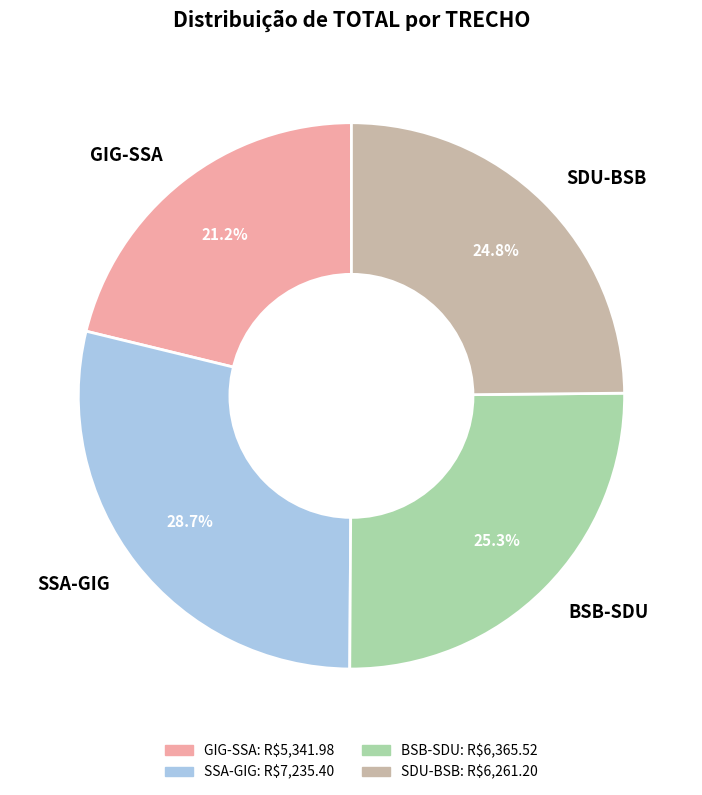

Is it true that GIG-SSA is 48% of the pie?

False